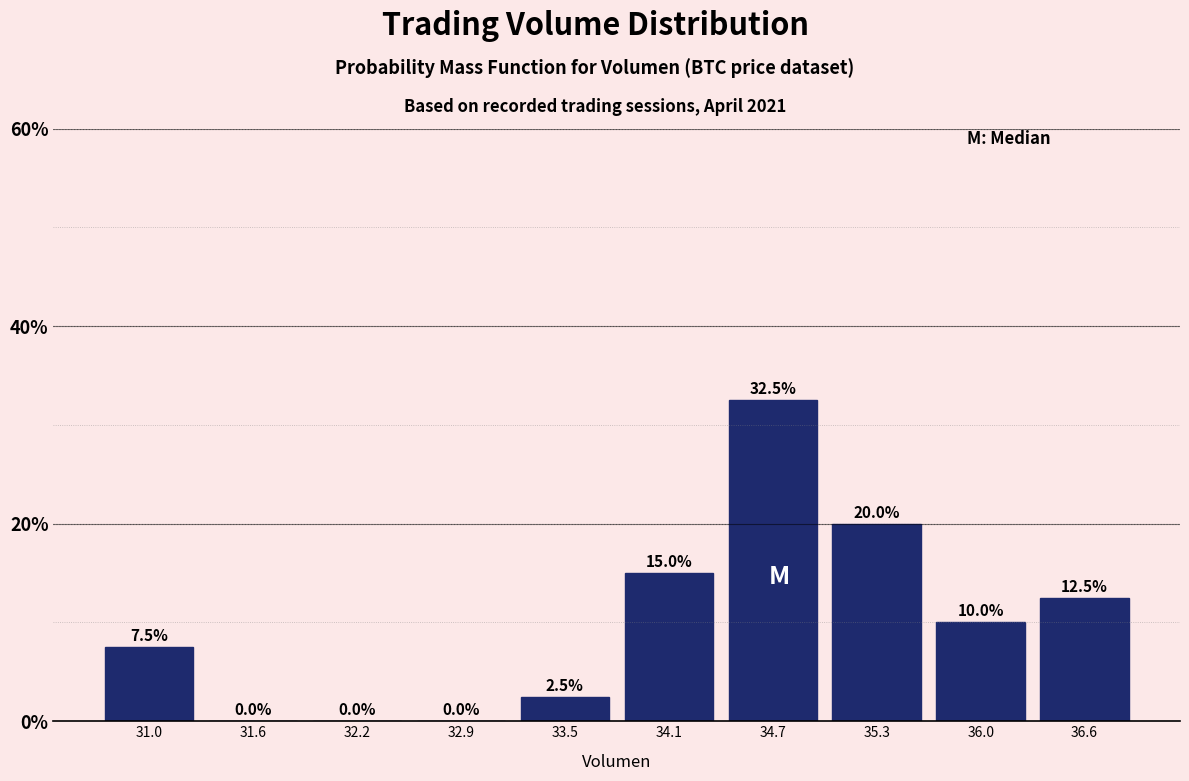

How tall is the bar that spans 35.7 to 36.3 on the x-axis? The bar edges are not printed on the chart, so give them approximately, as read against the axis.

10.0